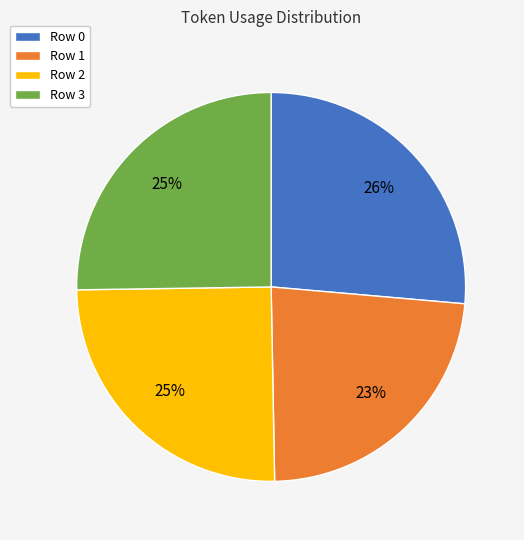

Approximately how many times larger is the value at Row 3 compared to Row 1?

1.1